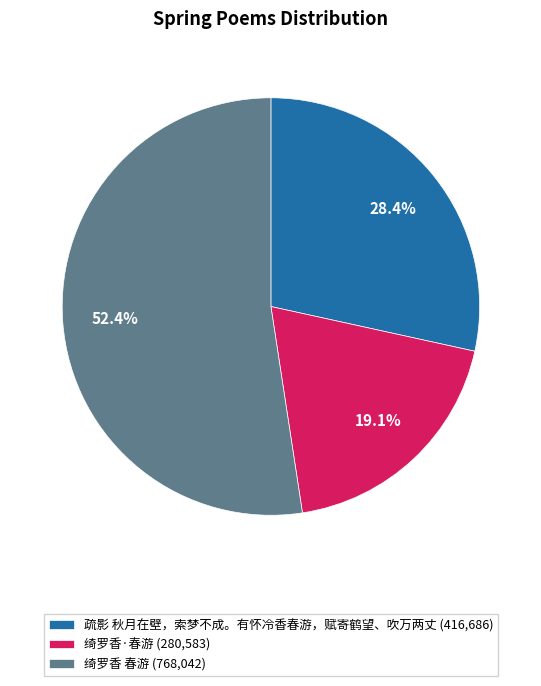

To the nearest percent, what is the difference between the largest and smallest slice percentages?

33%